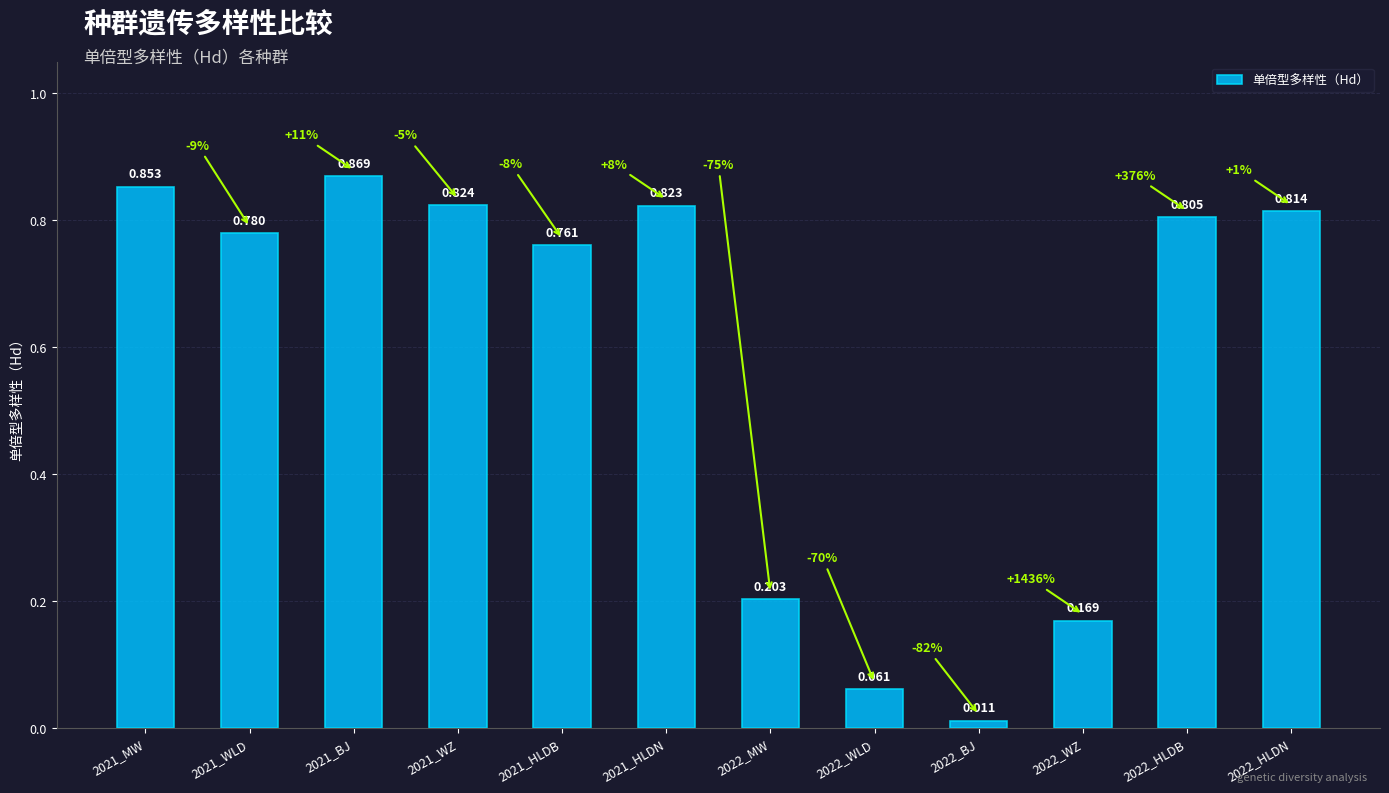

True or false: the data shows 0.9 at 2021_BJ.

True